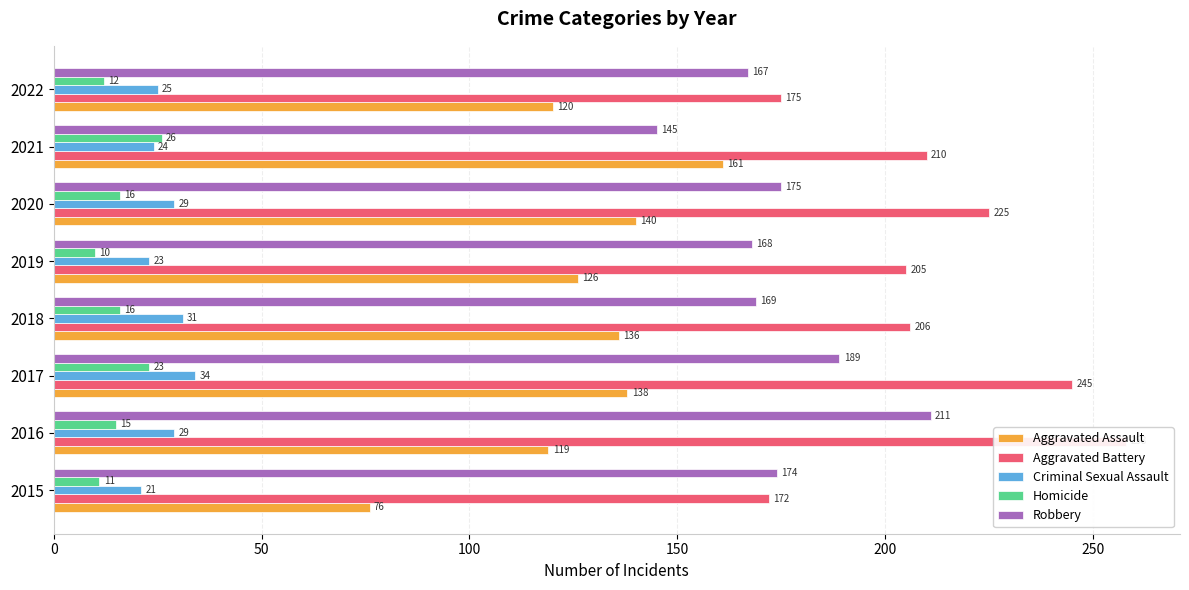

How many values in the Robbery series are below 174?

4